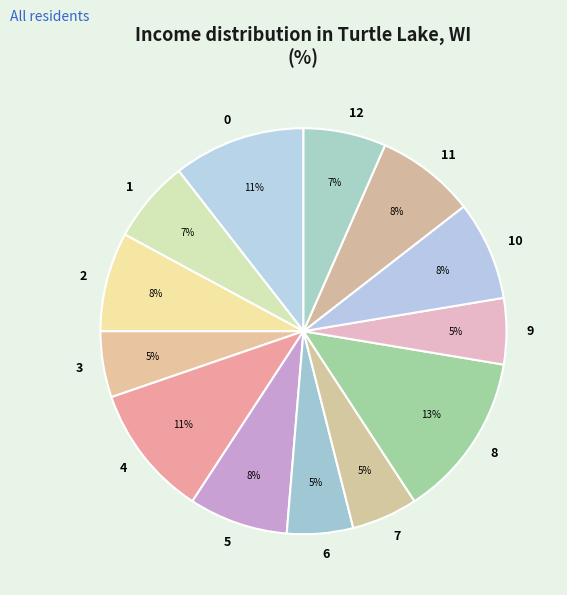

Is it true that 8 is 13% of the pie?

True